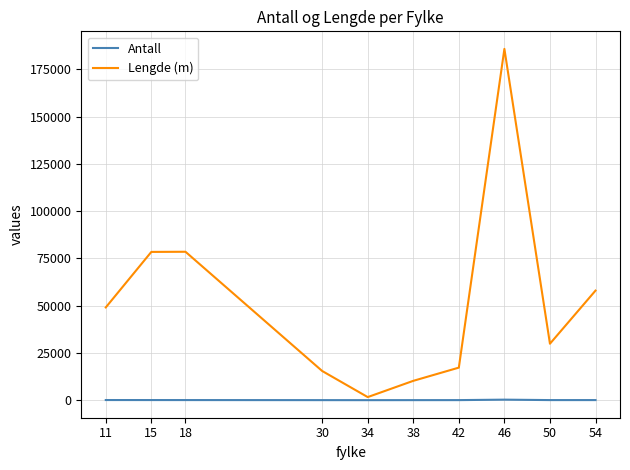

At 50, list the series in order from largest to smallest.

Lengde (m), Antall